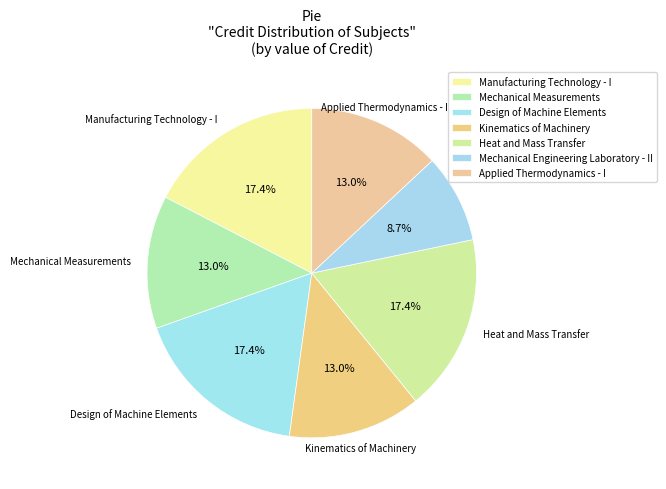

To the nearest percent, what is the combined percentage of Design of Machine Elements and Heat and Mass Transfer?

35%